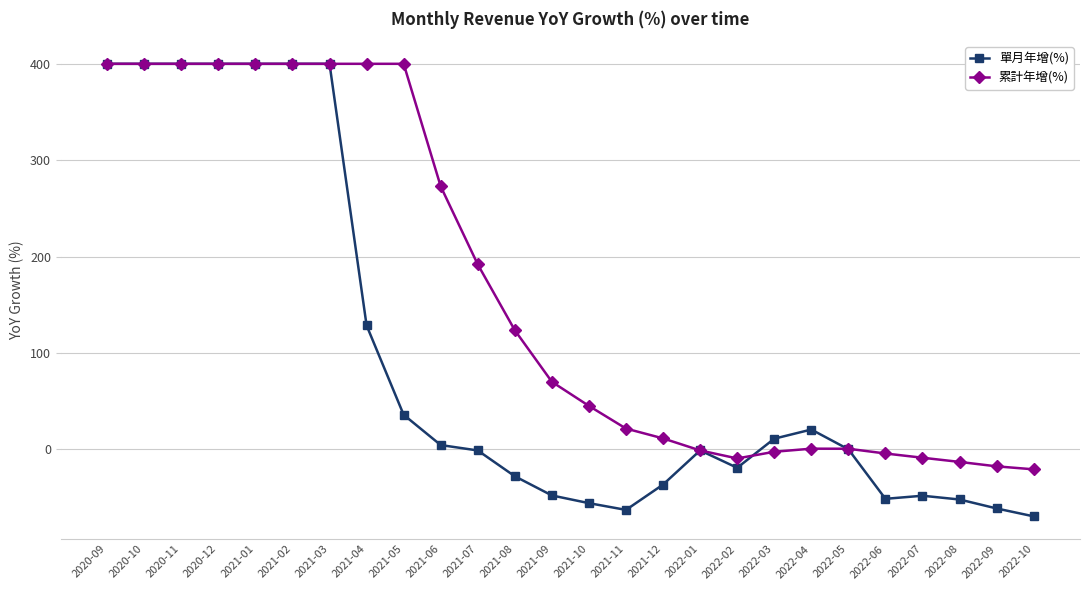

How many lines are shown in the chart?

2